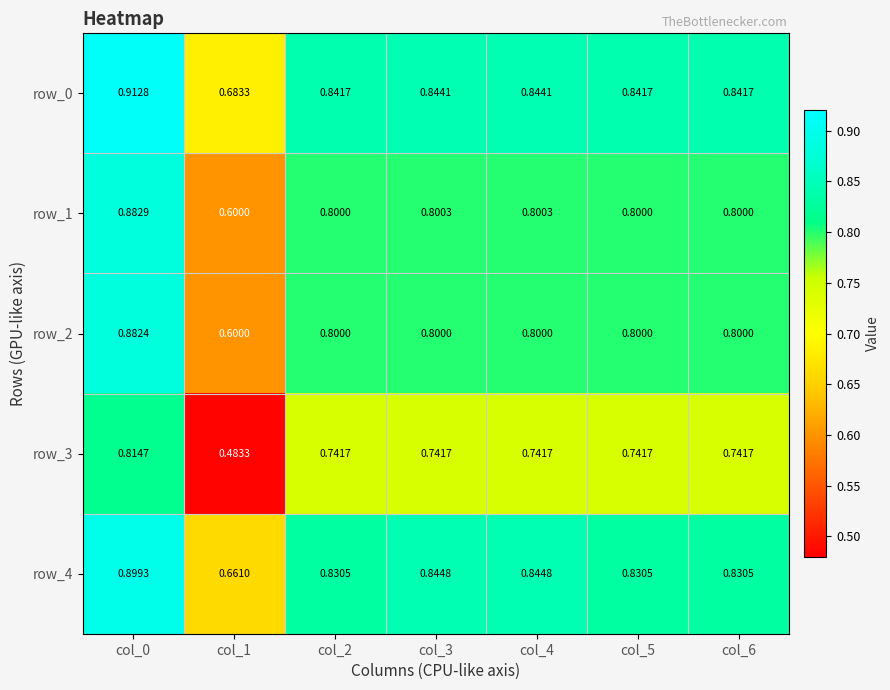

At col_4, list the series in order from smallest to largest.

row_3, row_2, row_1, row_0, row_4